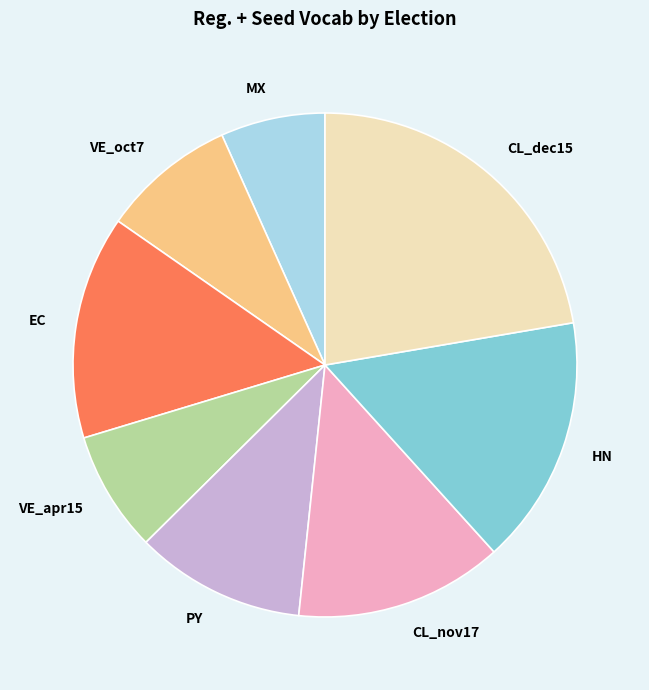

How many segments does this pie chart have?

8